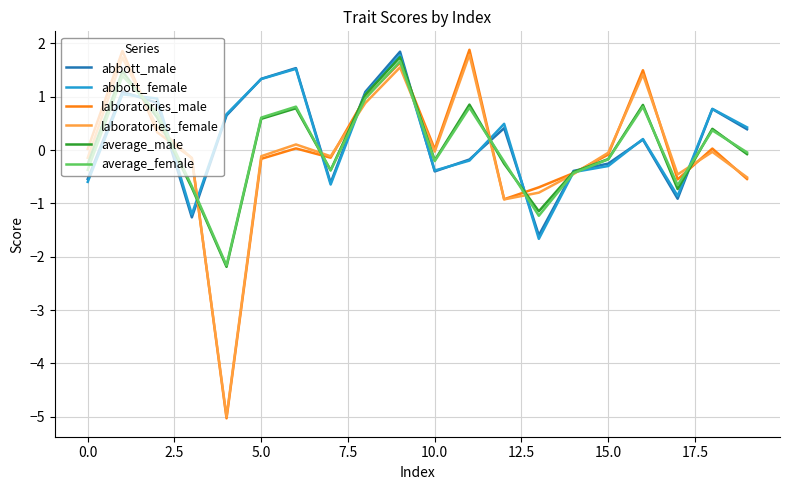

Does the chart have visible grid lines?

Yes